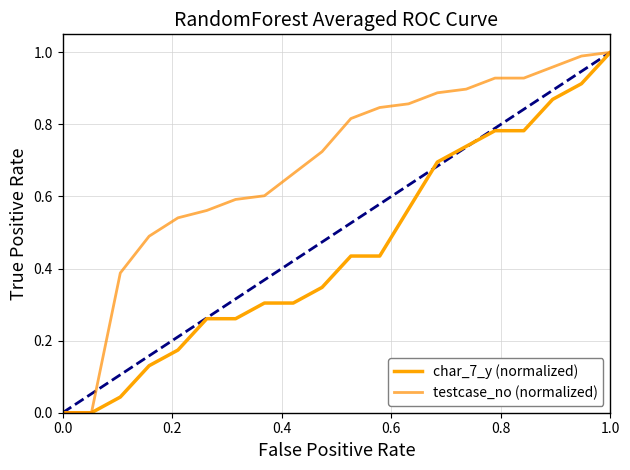

Rank the series by their average value, from lowest to highest.

char_7_y (normalized), testcase_no (normalized)